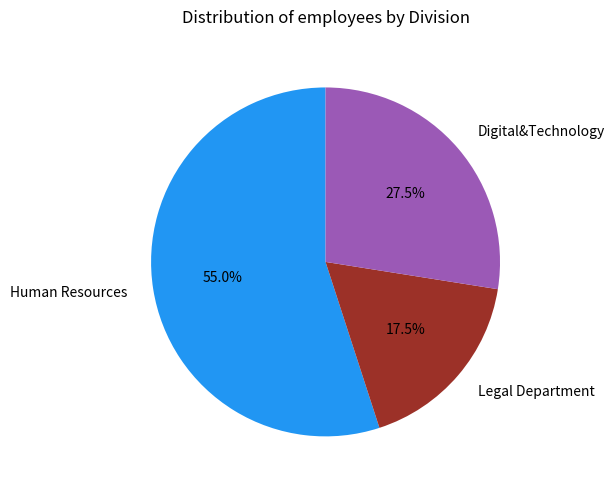

What is the smallest slice in the pie chart?

Legal Department